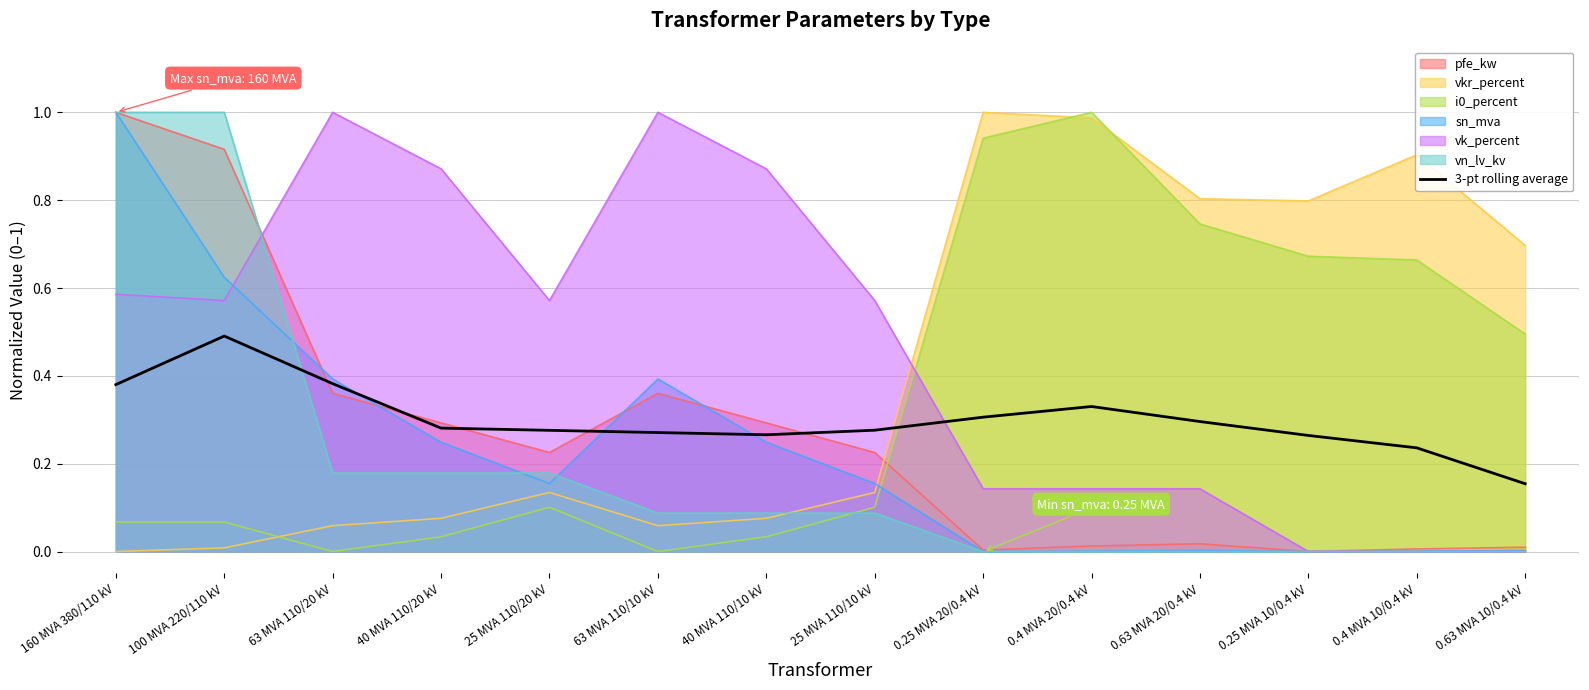

How many intersections are there between 3-pt rolling average and vk_percent?

1